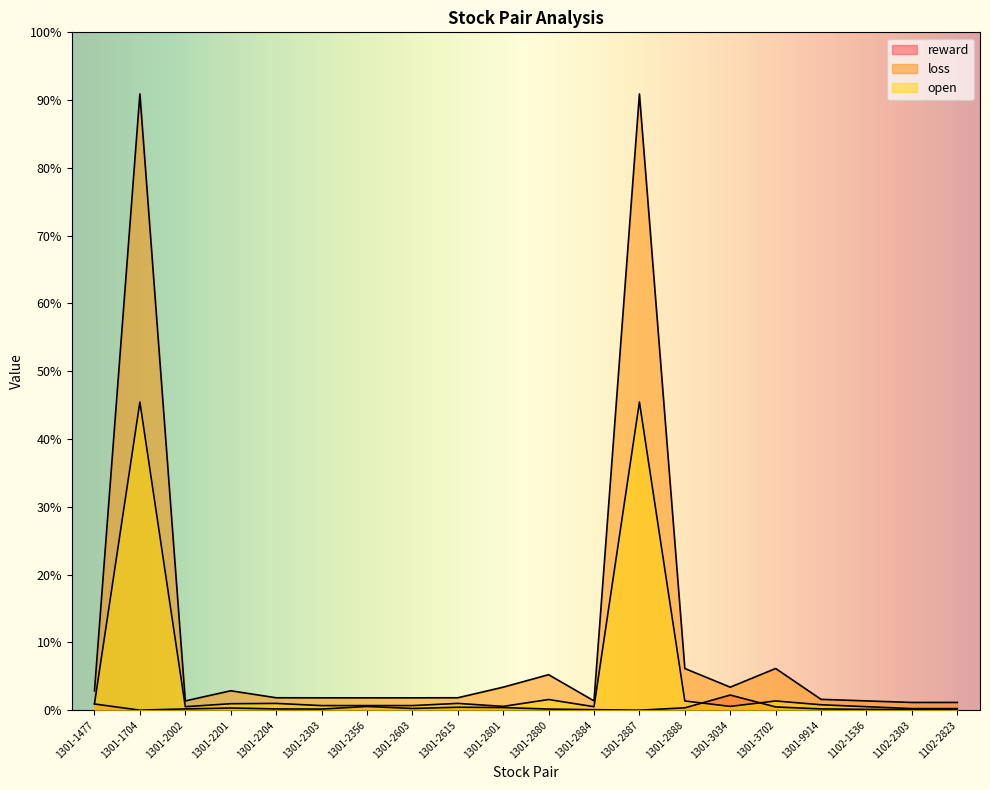

Between 1301-2888 and 1301-3702, which is larger?

1301-3702